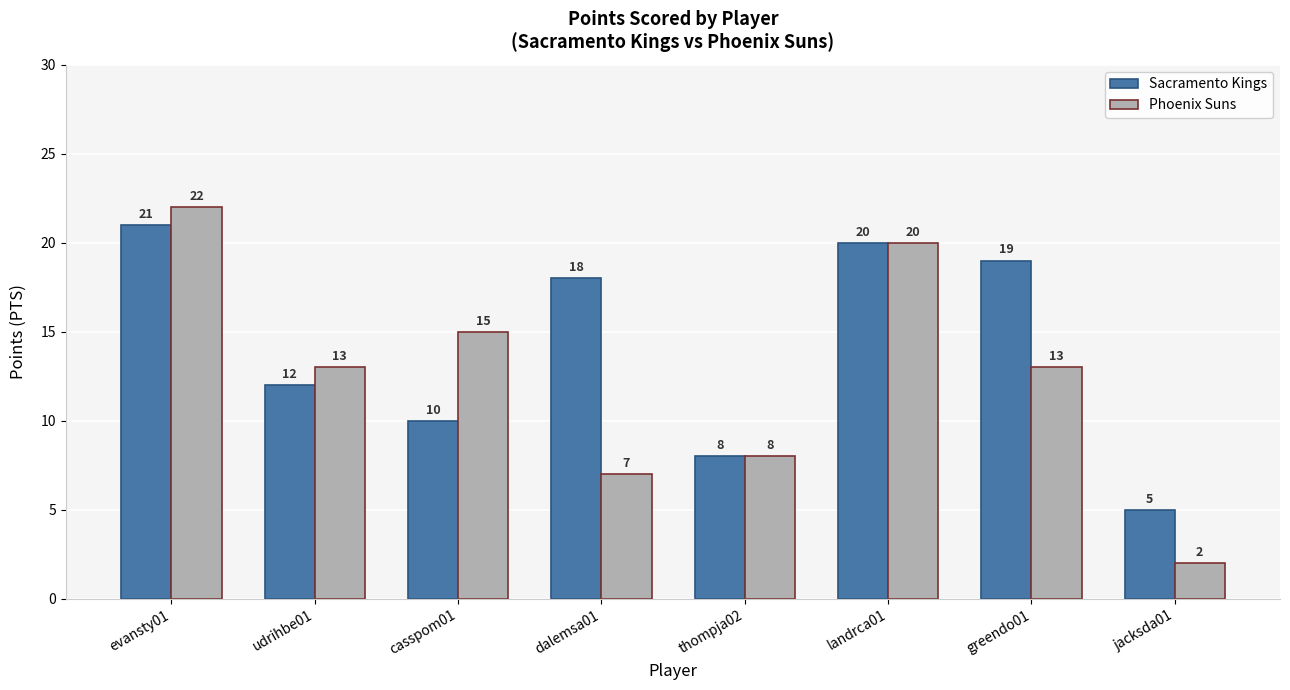

Which series has the largest range (max minus min)?

Phoenix Suns